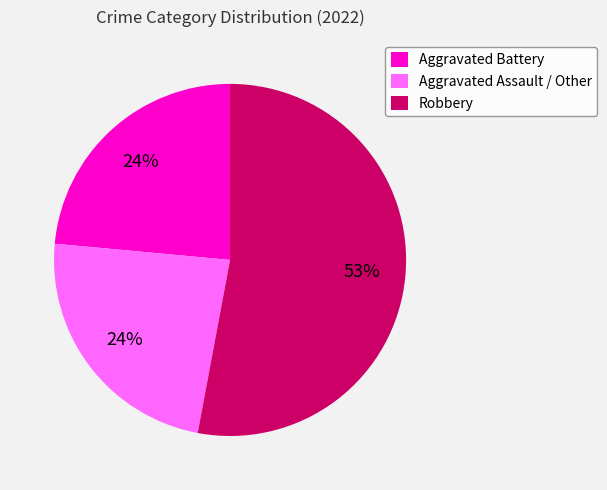

The Robbery slice represents 53% of the pie. True or false?

True